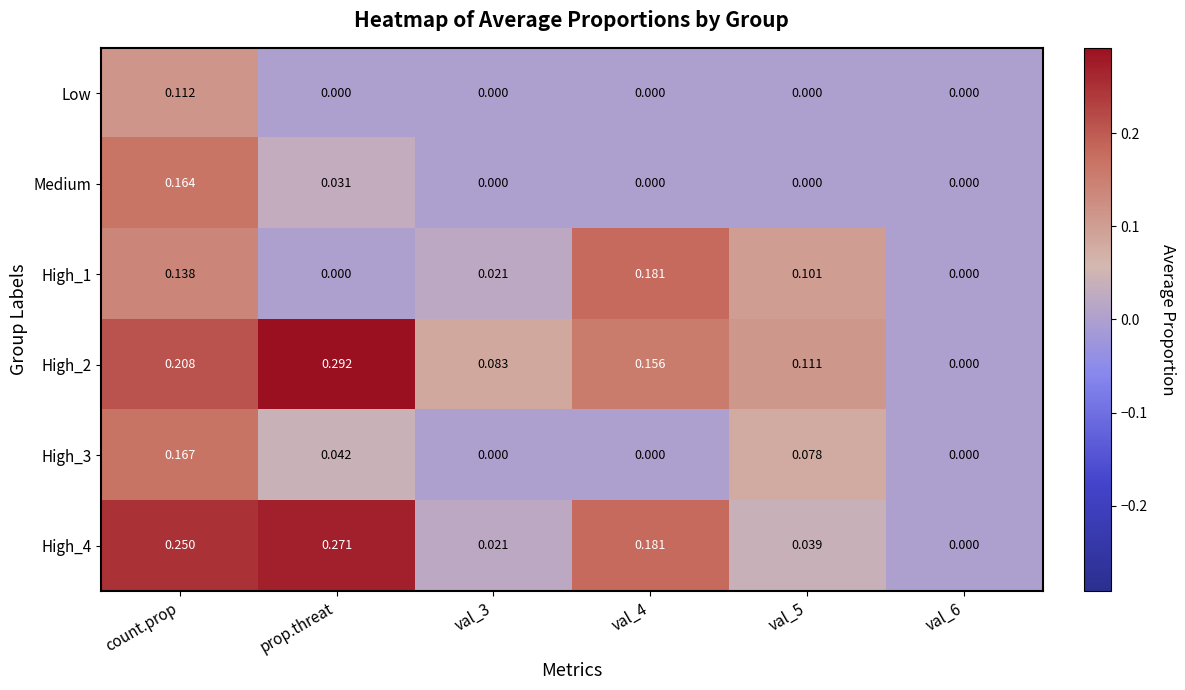

How many categories are shown in the chart?

6